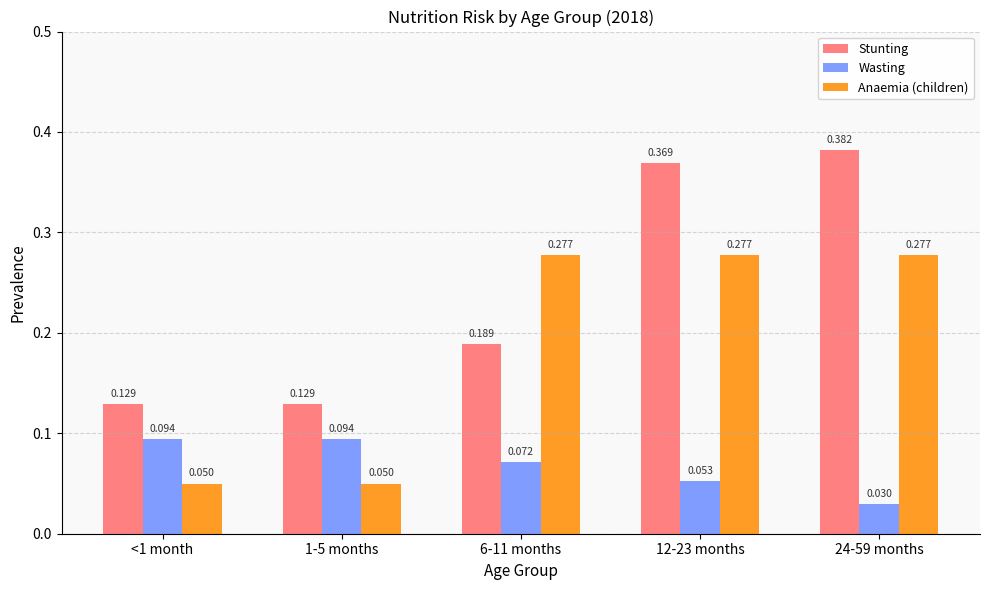

Rank the series at 24-59 months from lowest to highest value.

Wasting, Anaemia (children), Stunting